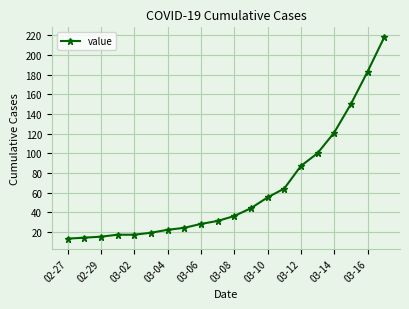

What is the smallest value displayed?

13